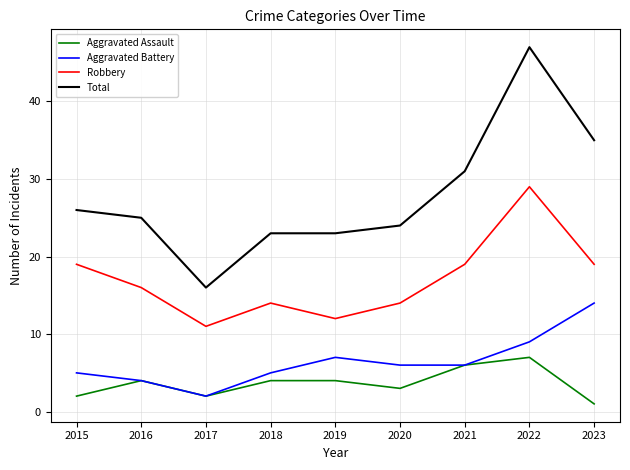

Which category has the highest value in the Aggravated Battery series?

2023